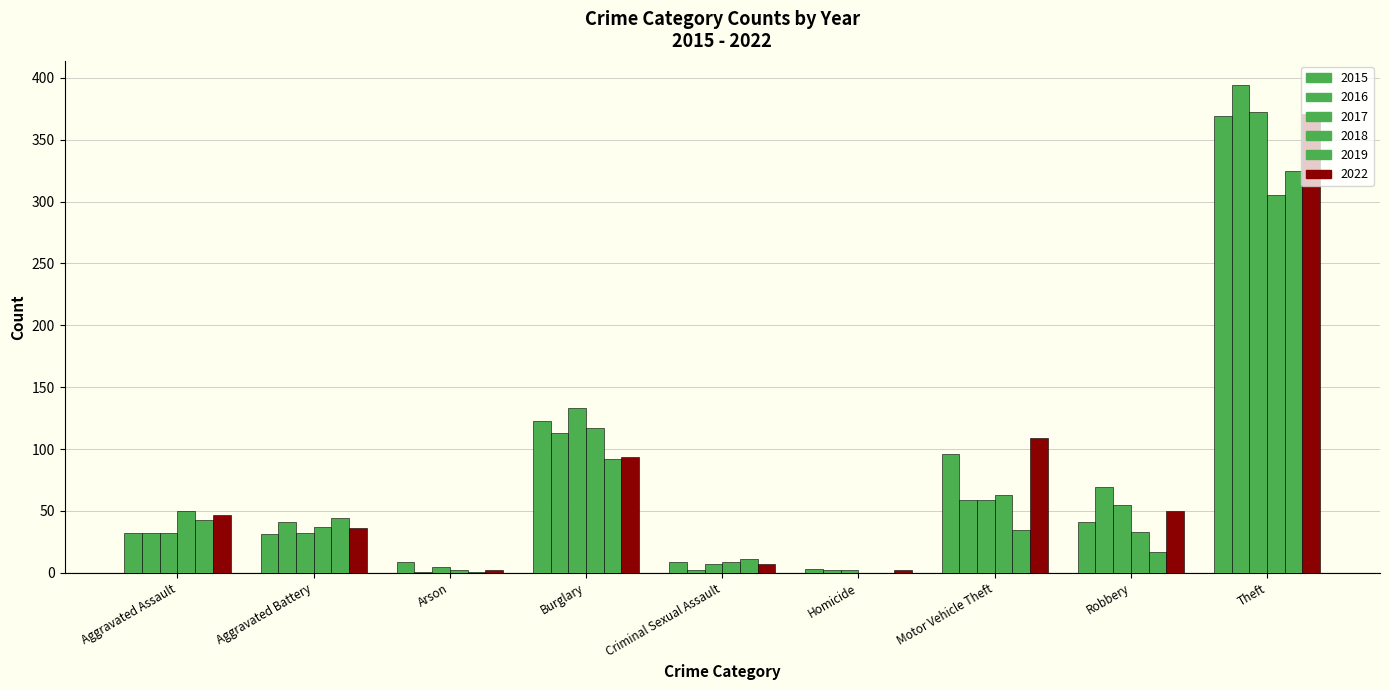

Count the number of data series in this chart.

6